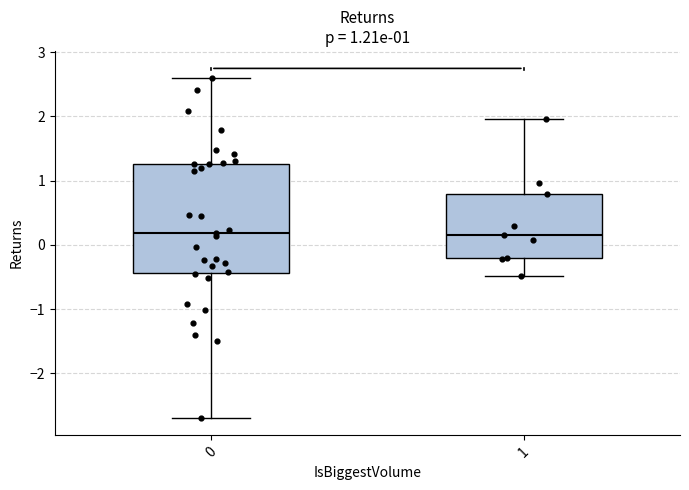

Reading left to right, transcribe this box plot: for each box, give where its median line is, the range the box spans, and where its two whiskers end, as read against the y-axis. The values are not printed on the chart, so give them approximately, as read against the axis.

0: median 0.2, box -0.4 to 1.3, whiskers -2.7 to 2.6
1: median 0.2, box -0.2 to 0.8, whiskers -0.5 to 2.0